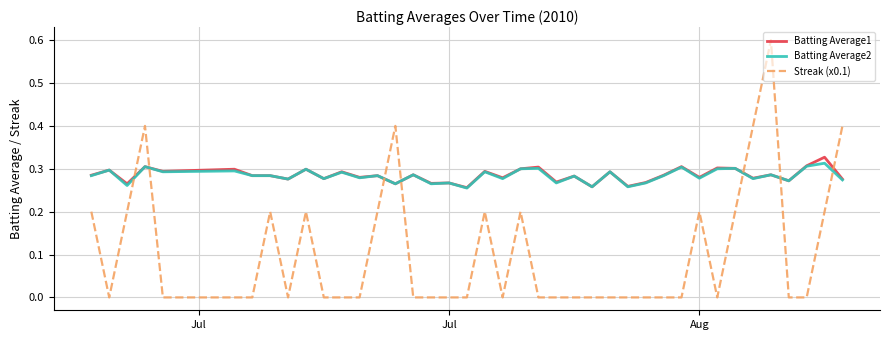

What are all the series names shown in the legend?

Batting Average1, Batting Average2, Streak (x0.1)